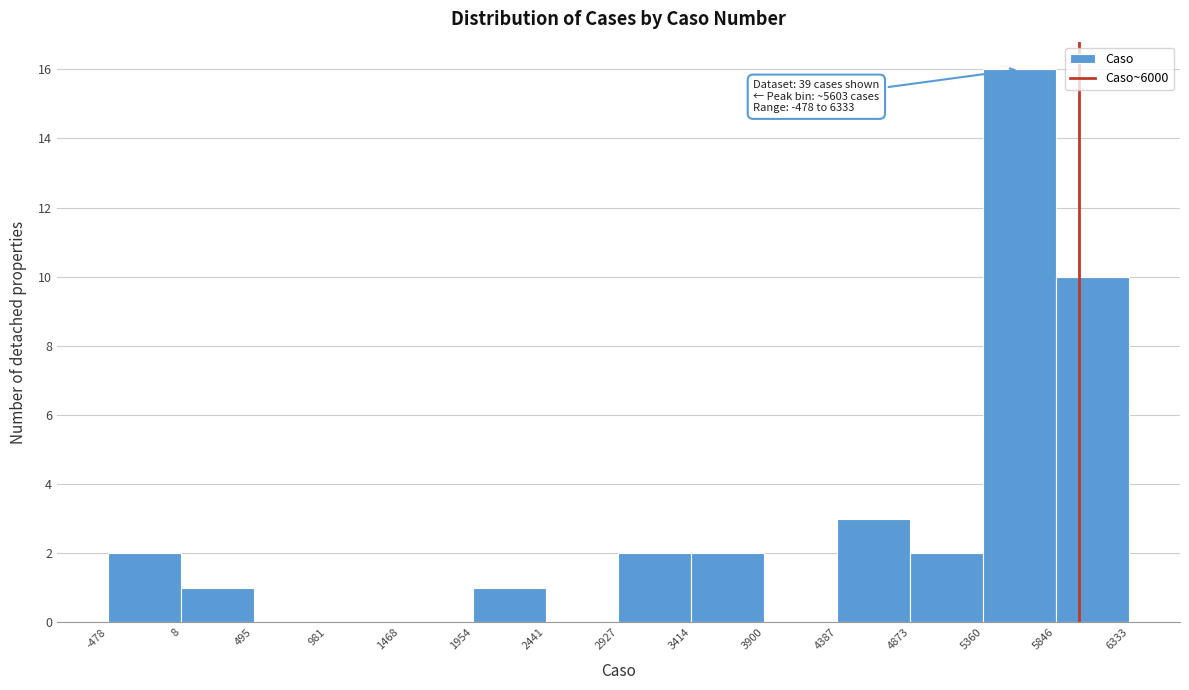

Which range on the x-axis has the tallest bar?

5360 to 5846